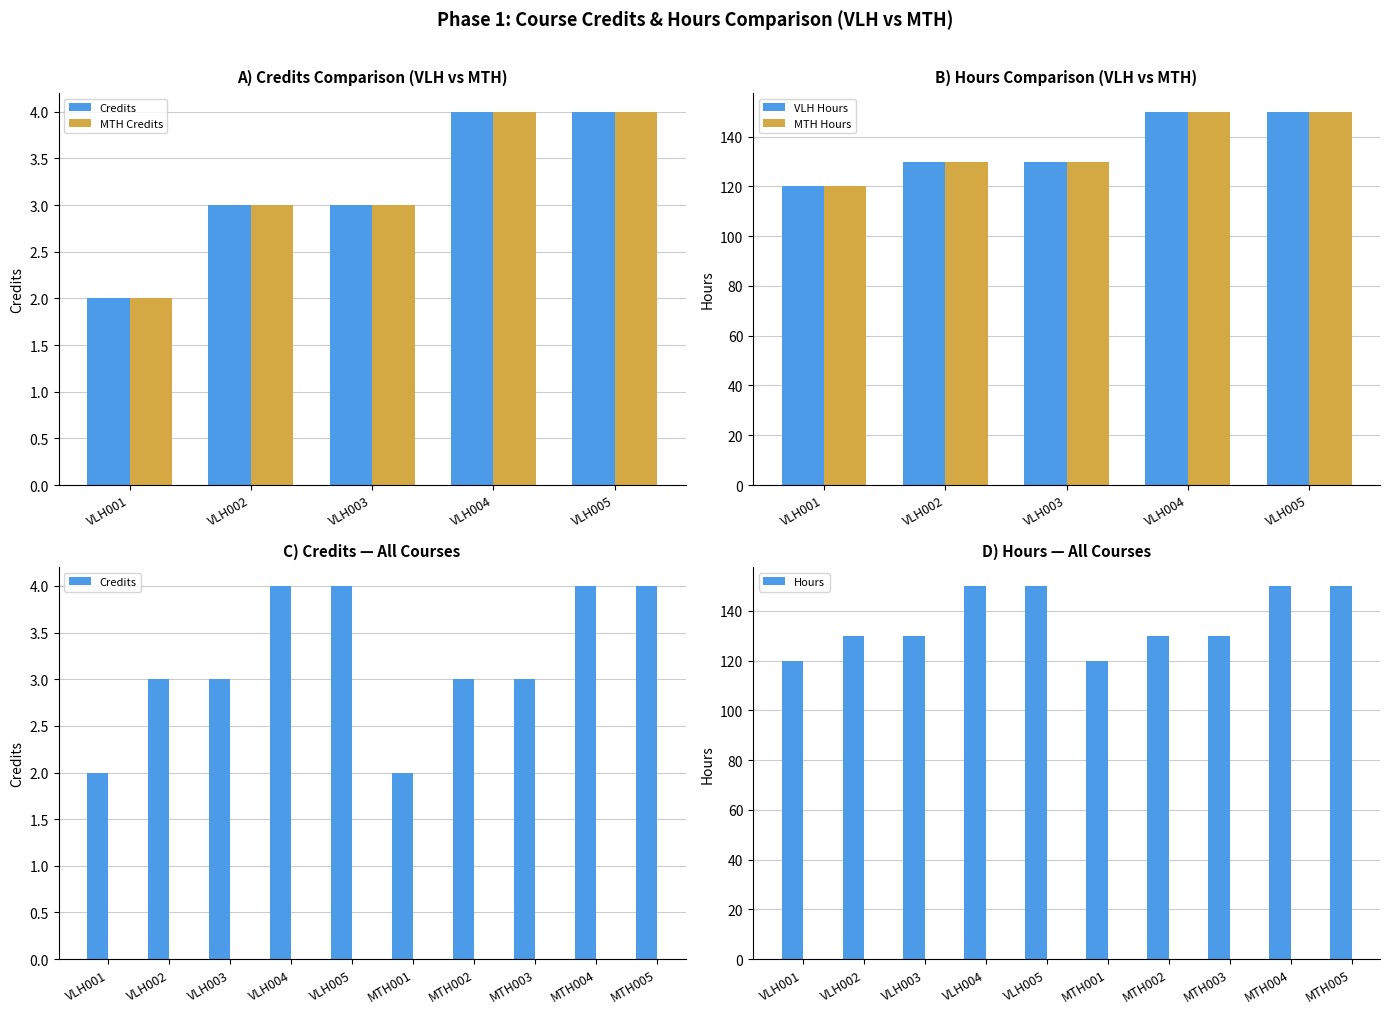

The MTH Hours series shows 207 at VLH004. True or false?

False